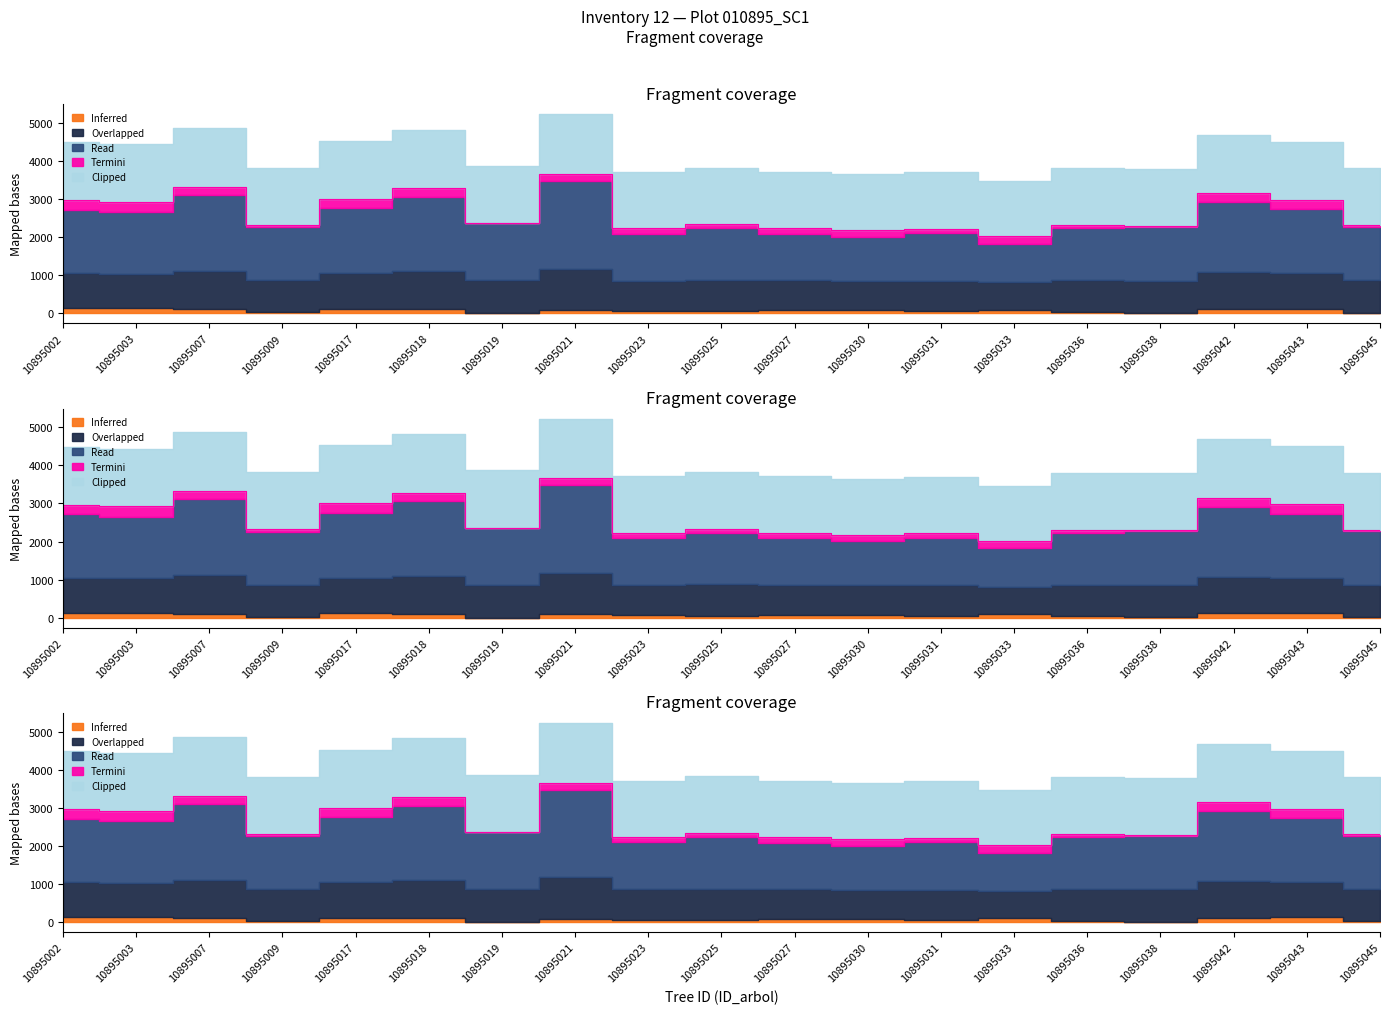

At which category does g reach its first local peak?

10895007